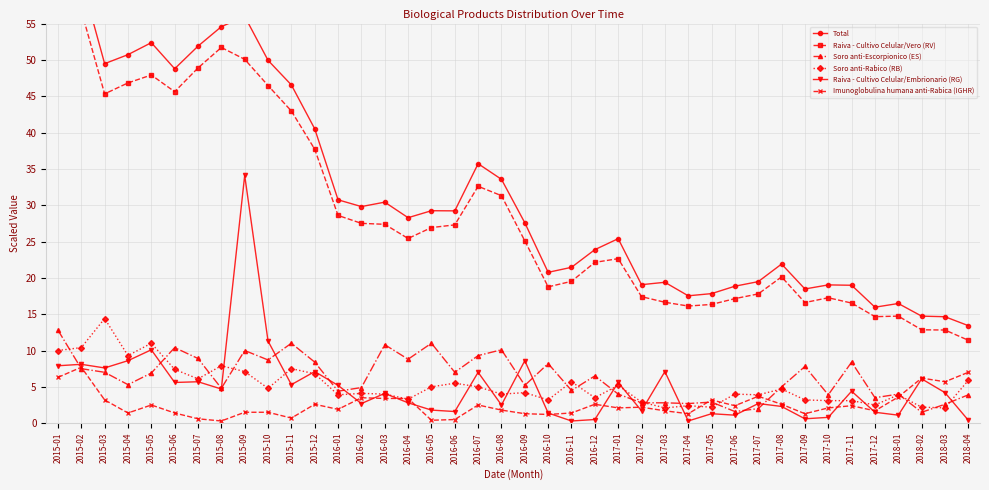

What is the label of the 2nd point from the left?

2015-02